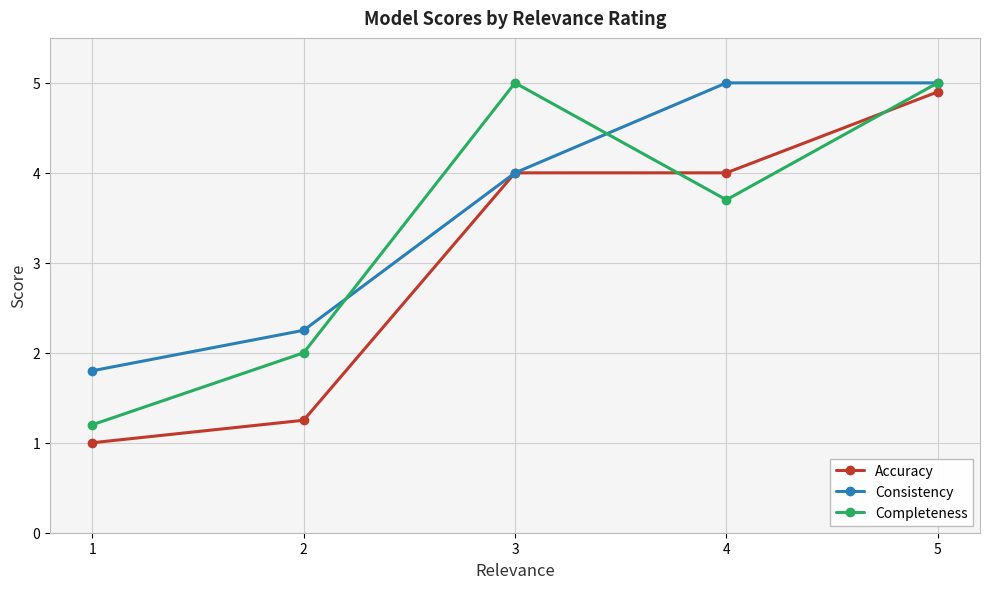

At which category is the sum across all series the highest?

5